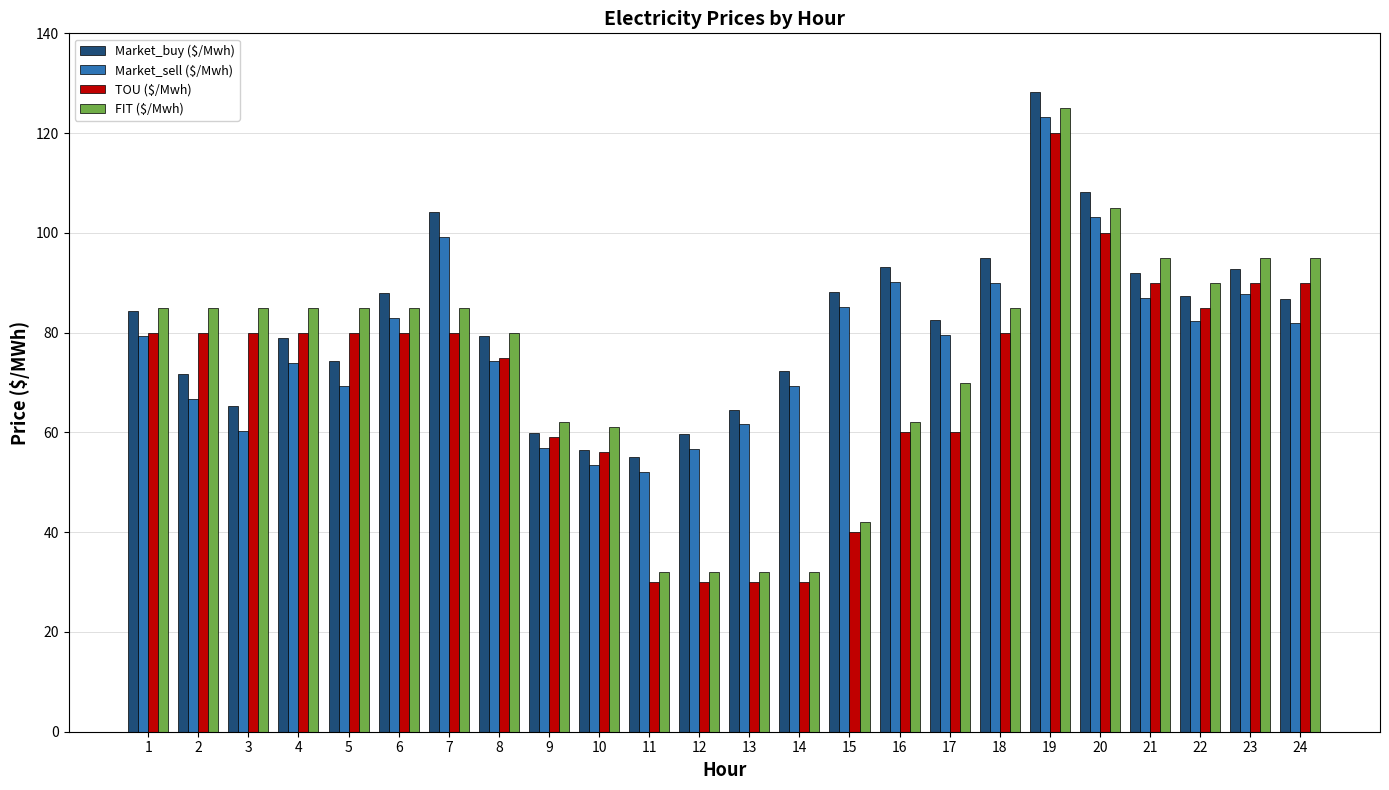

How many data points in Market_buy ($/Mwh) are above 84?

12